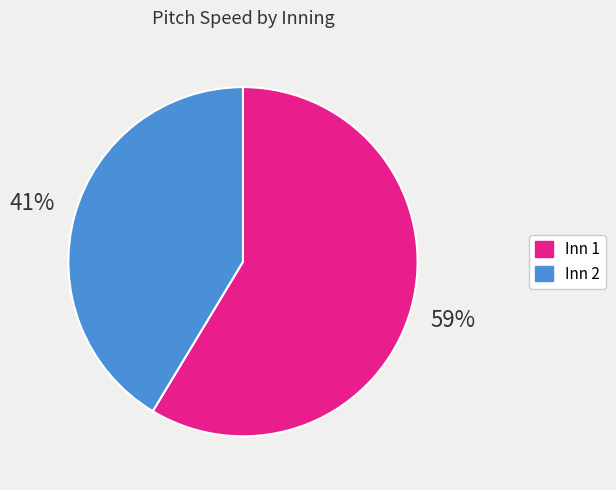

What is the largest slice in the pie chart?

Inn 1